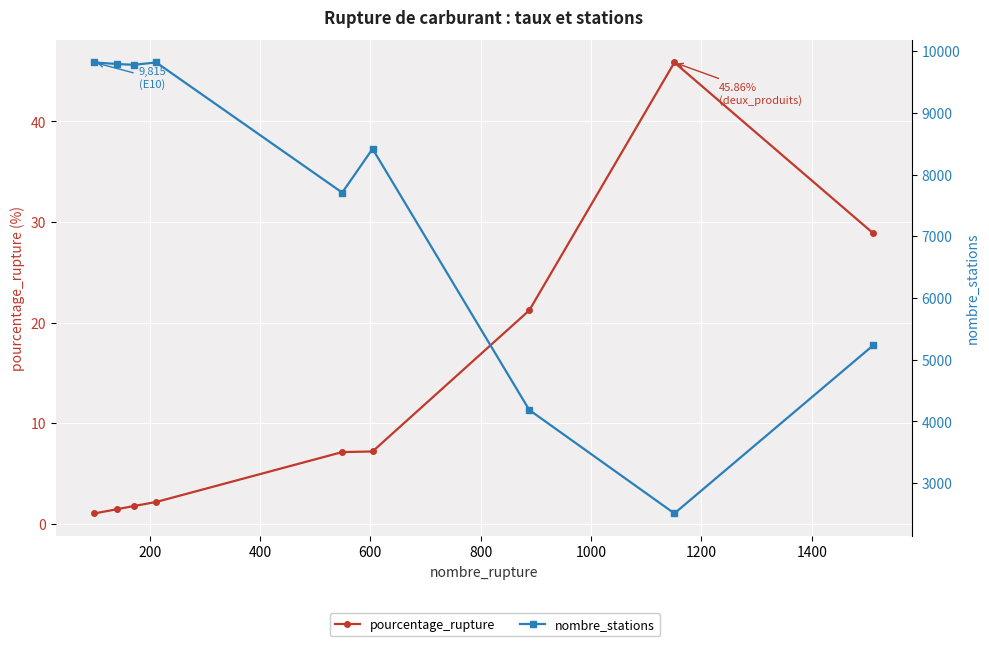

Reading left to right, transcribe all the data shown in this chart.

pourcentage_rupture: 1.0	1.4	1.8	2.2	7.1	7.2	21.2	45.9	28.9
nombre_stations: 9815.0	9790.0	9777.0	9815.0	7707.0	8416.0	4186.0	2510.0	5231.0